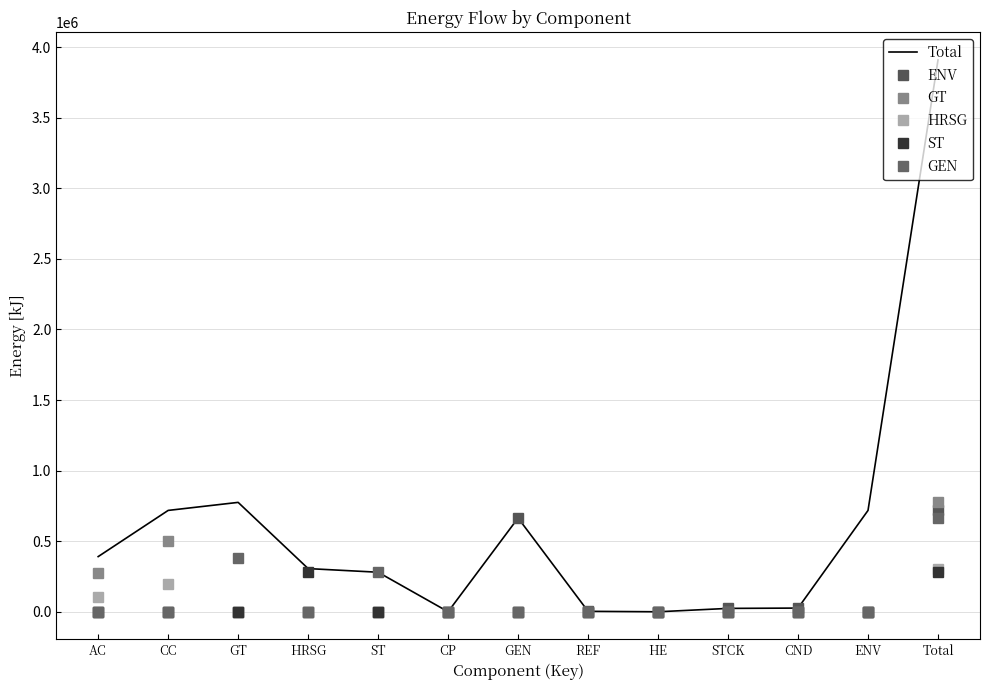

What position from the left is HRSG?

4